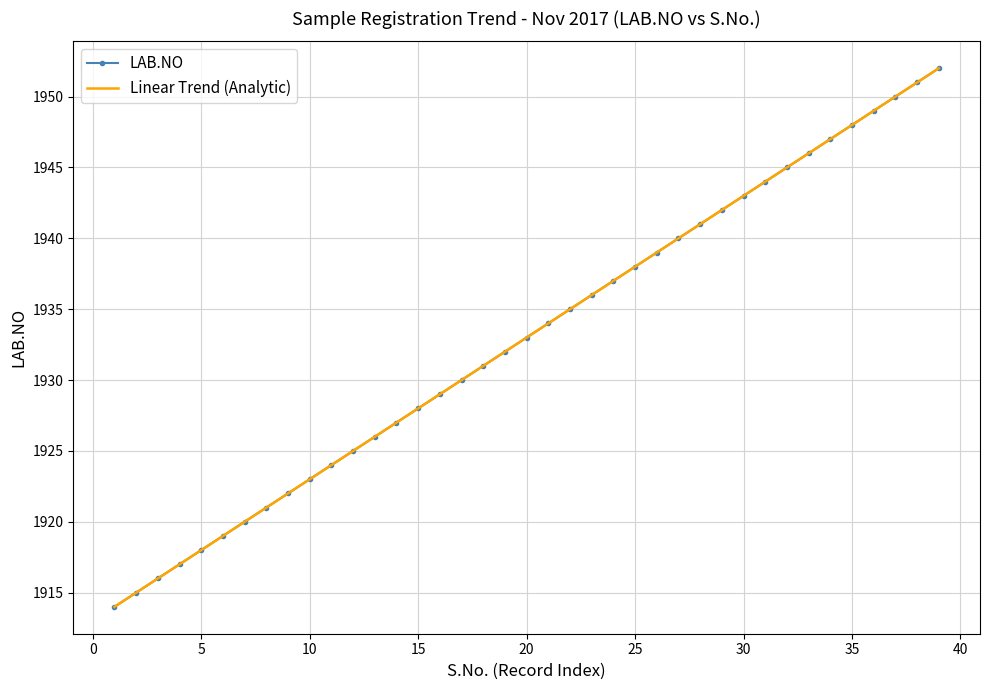

What are all the series names shown in the legend?

LAB.NO, Linear Trend (Analytic)